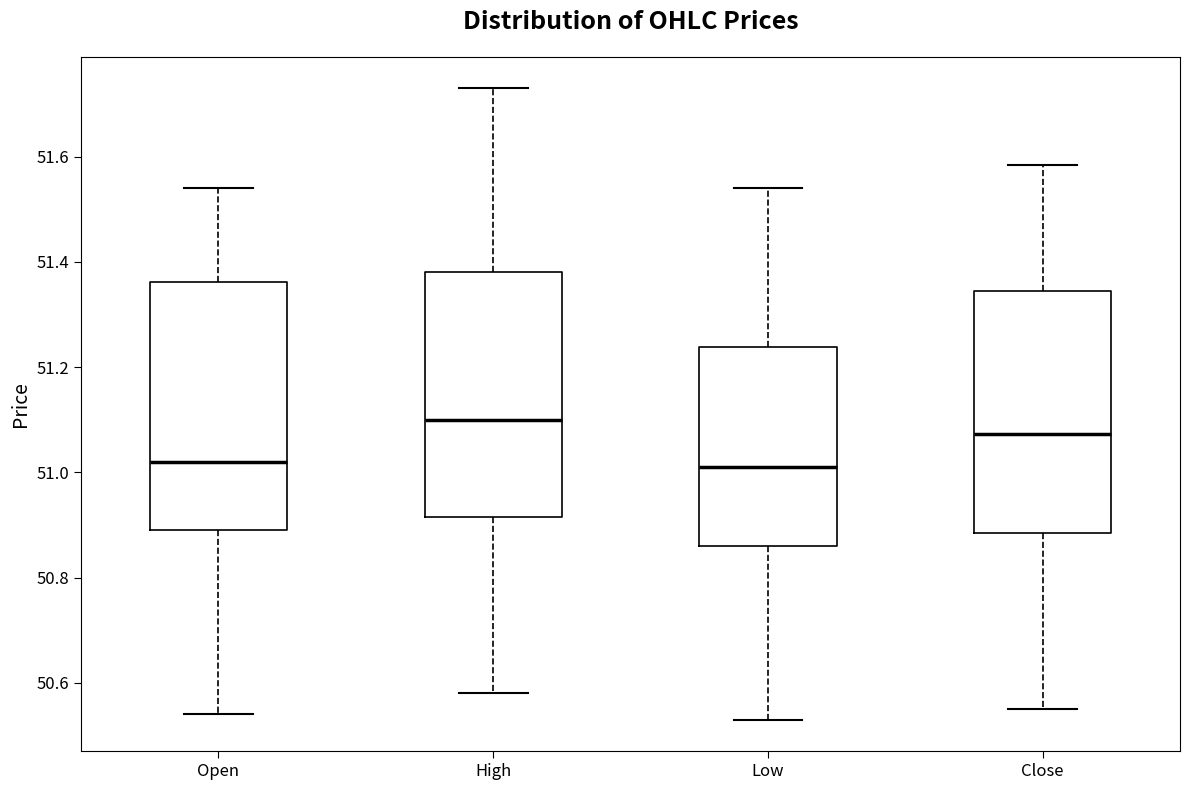

Reading left to right, read every box against the y-axis: the position of its median line, the range the box covers, and the ends of its whiskers. The values are not printed on the chart, so give them approximately, as read against the axis.

Open: median 51.02, box 50.88 to 51.36, whiskers 50.54 to 51.54
High: median 51.10, box 50.92 to 51.38, whiskers 50.58 to 51.74
Low: median 51.02, box 50.86 to 51.24, whiskers 50.54 to 51.54
Close: median 51.08, box 50.88 to 51.34, whiskers 50.56 to 51.58